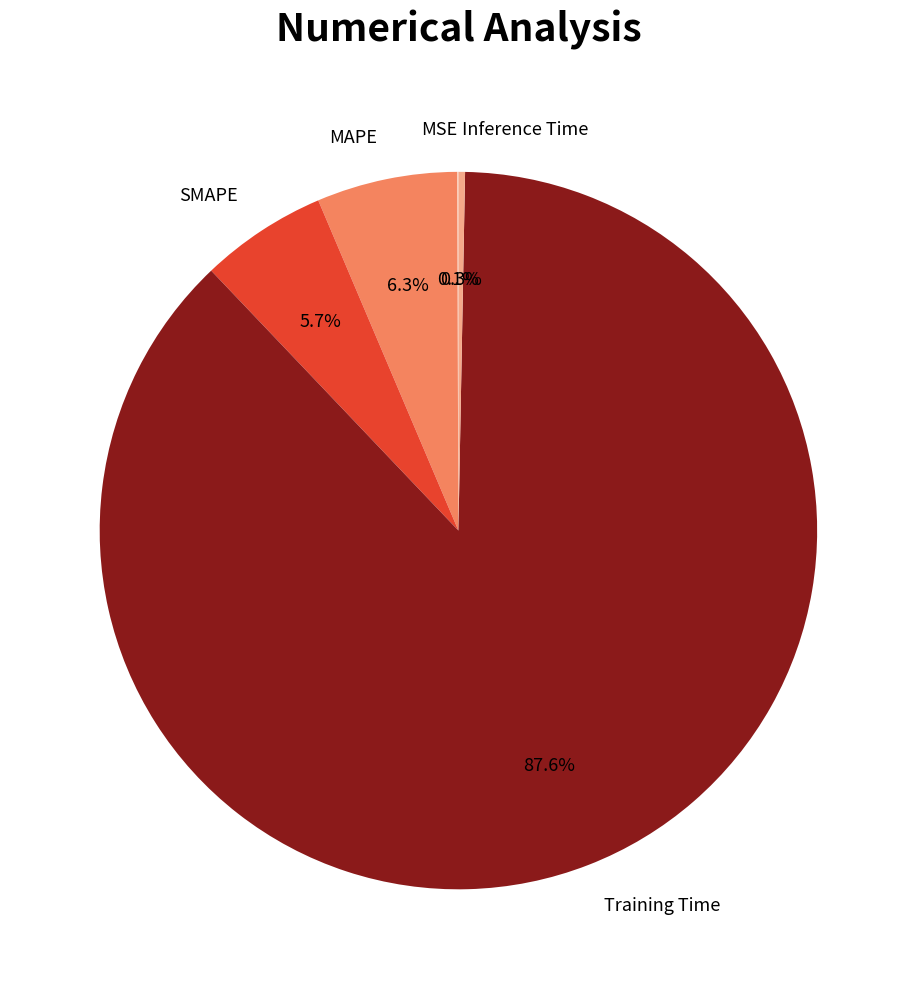

Which category has the biggest portion of the pie?

Training Time